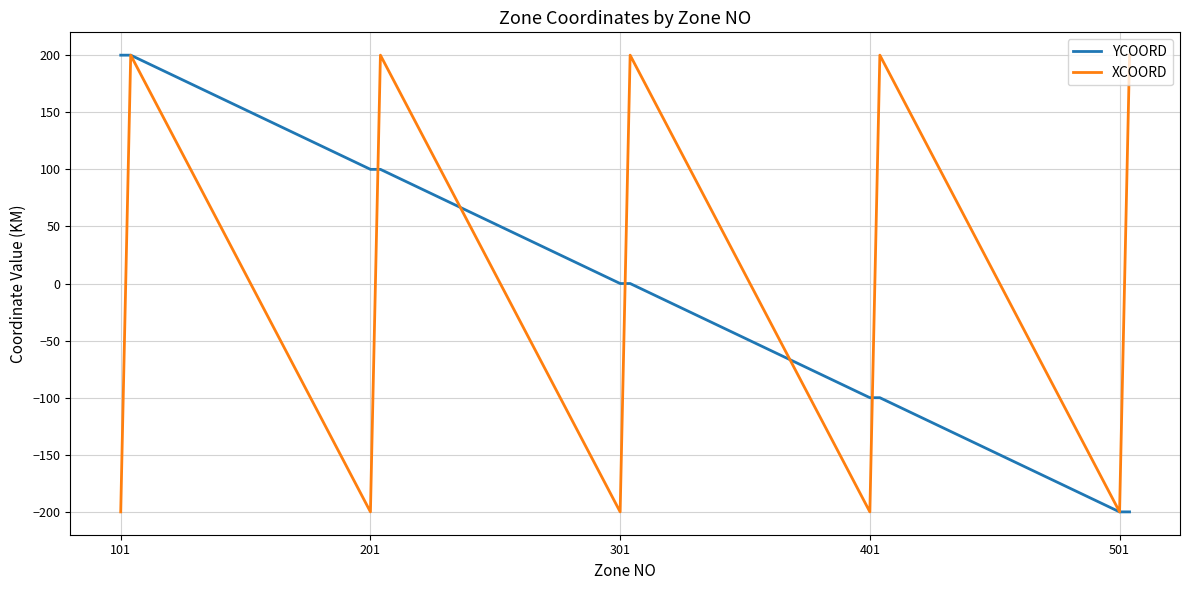

What is the smallest value displayed?

-200